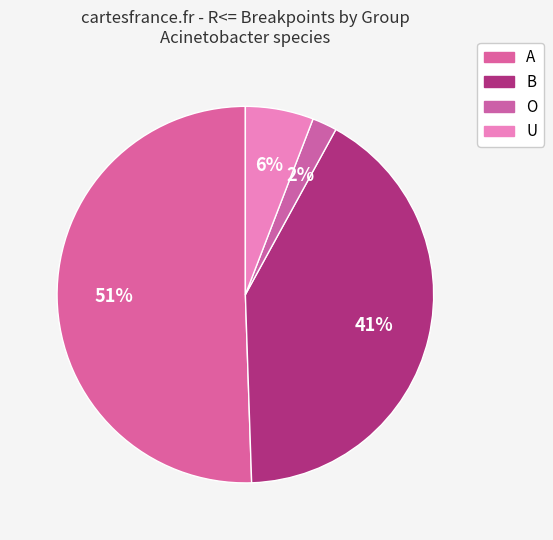

How many slices are in this pie chart?

4